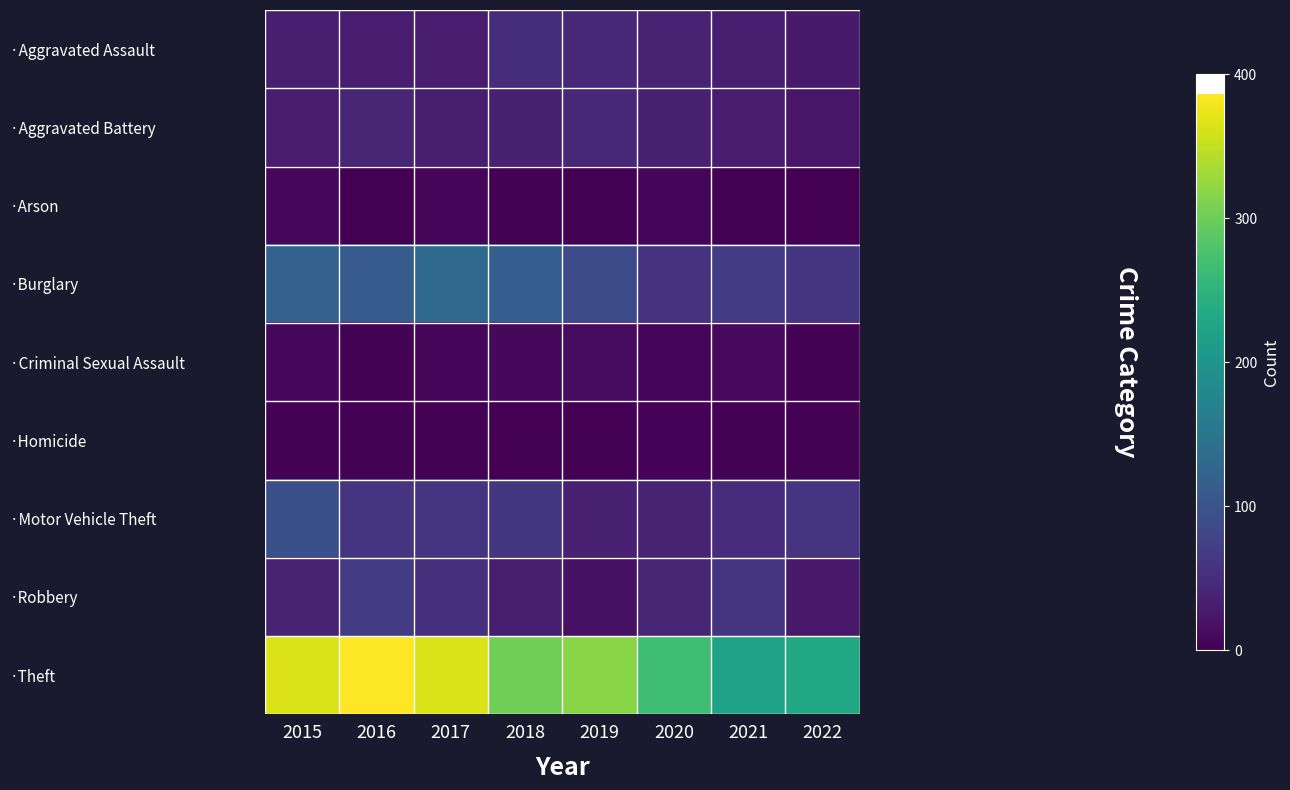

At 2018, list the series in order from largest to smallest.

·Theft, ·Burglary, ·Motor Vehicle Theft, ·Aggravated Assault, ·Aggravated Battery, ·Robbery, ·Criminal Sexual Assault, ·Arson, ·Homicide